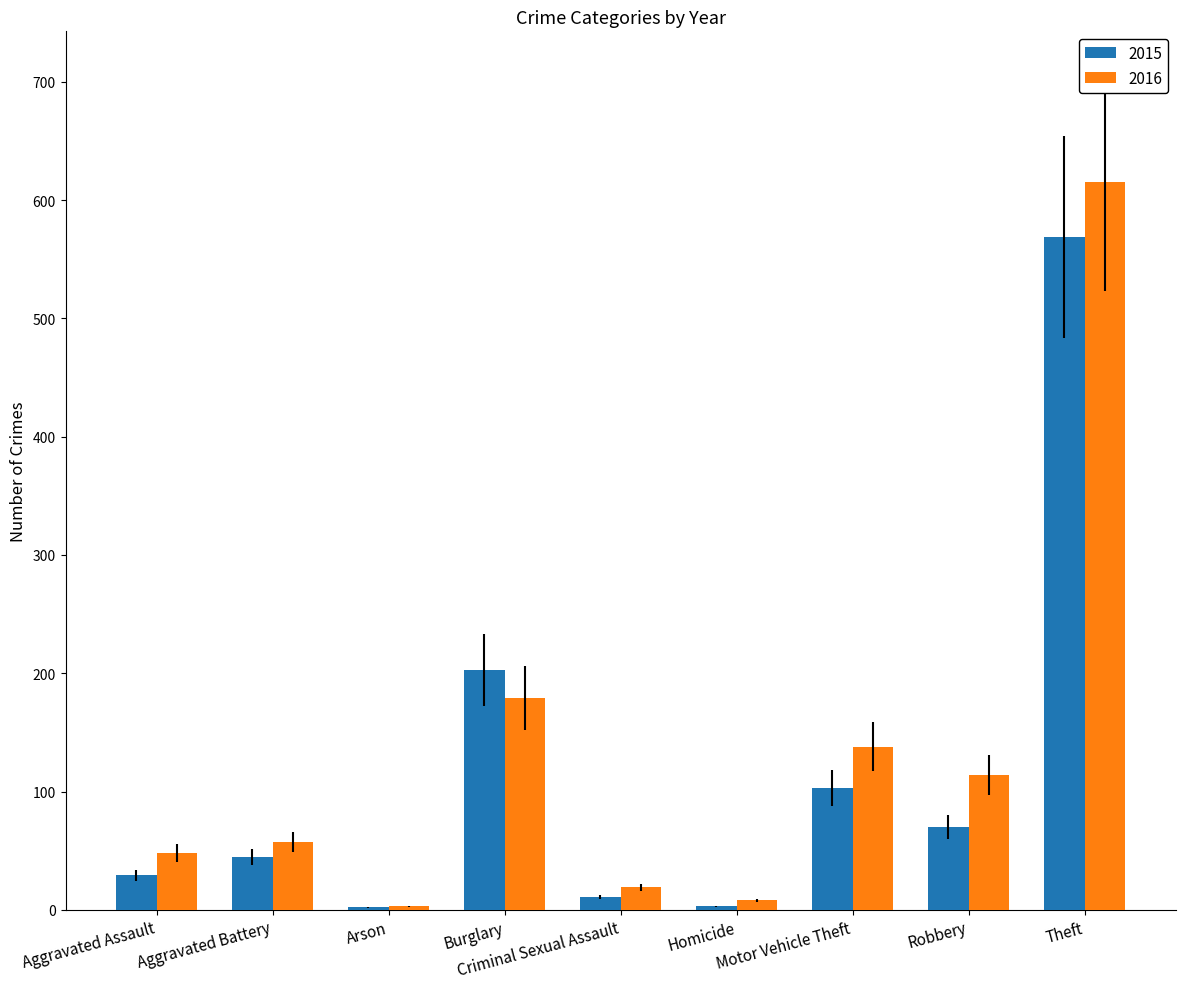

What is the maximum value for 2016?

615